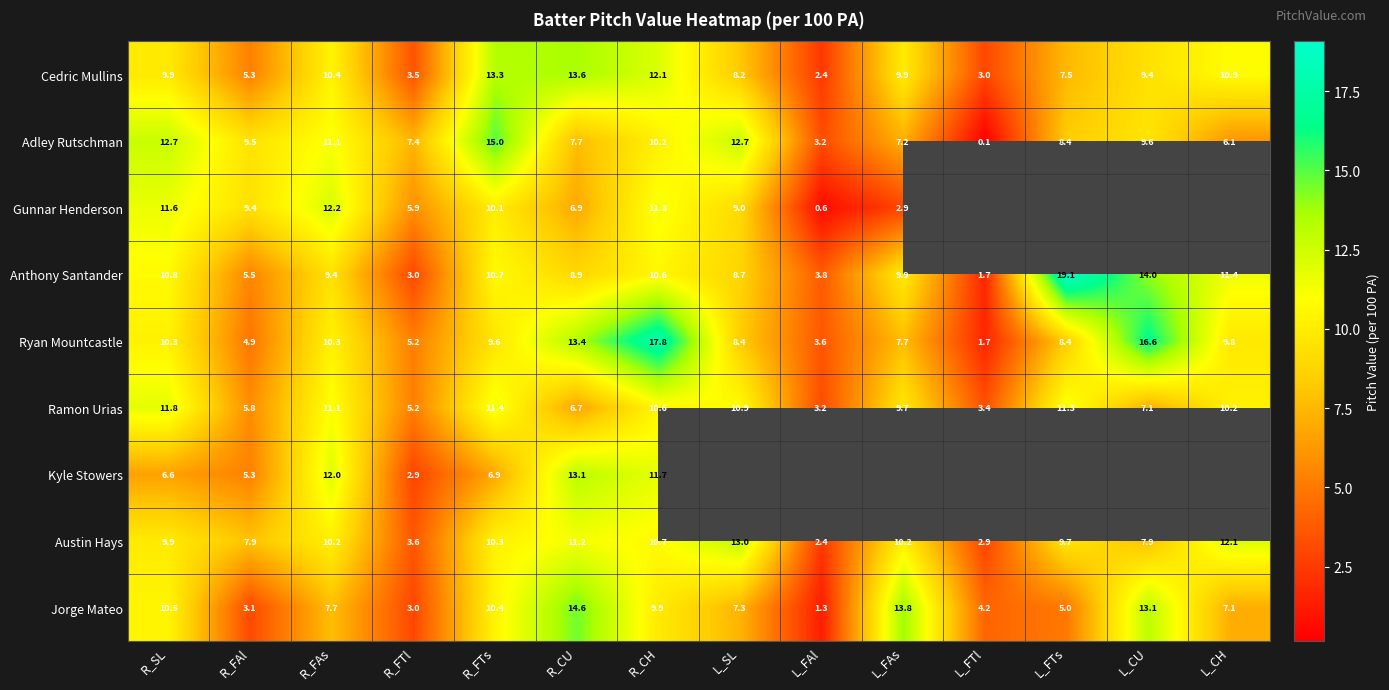

What is the maximum value shown in the chart?

19.1